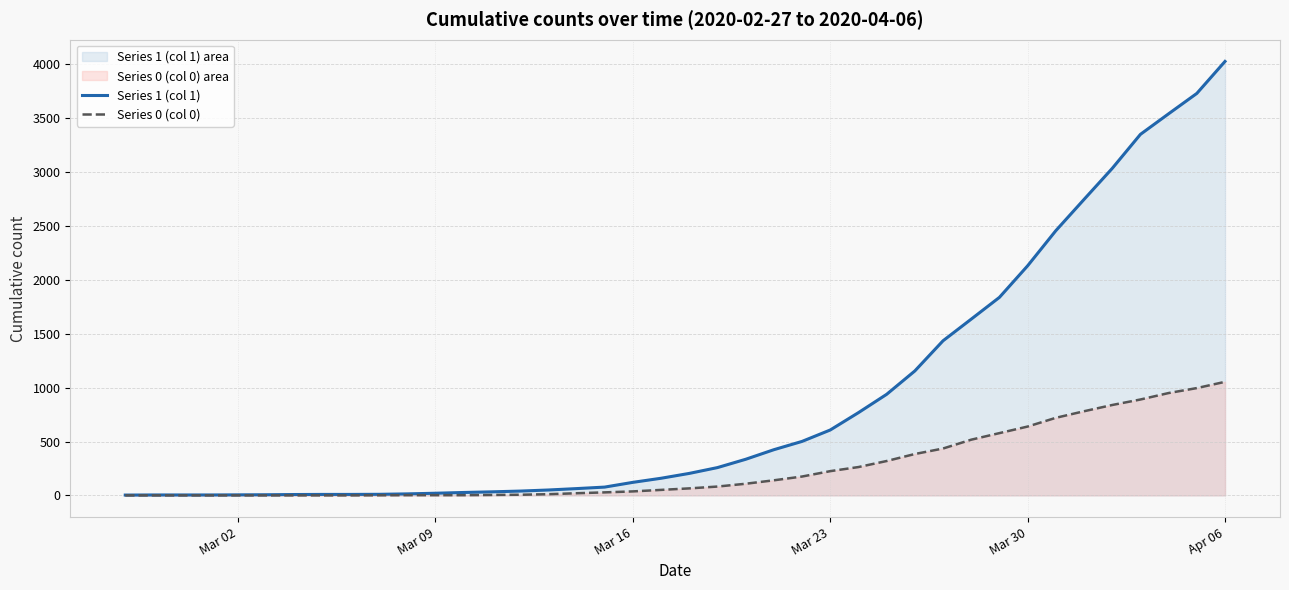

What is the difference between the second highest and minimum values in the Series 0 (col 0) series?

996